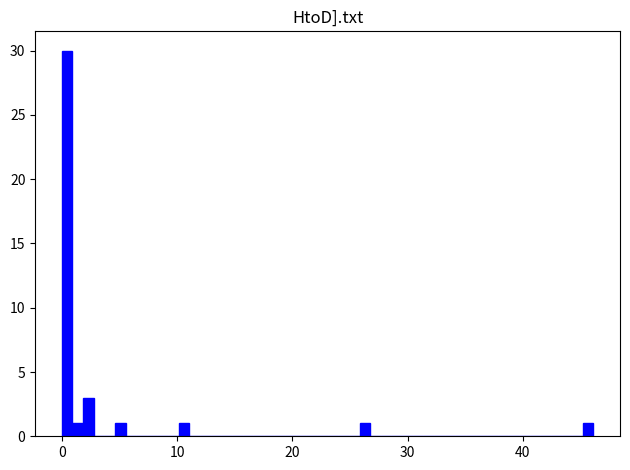

Read against the x-axis, roughly where is the centre of the tallest bar?

0